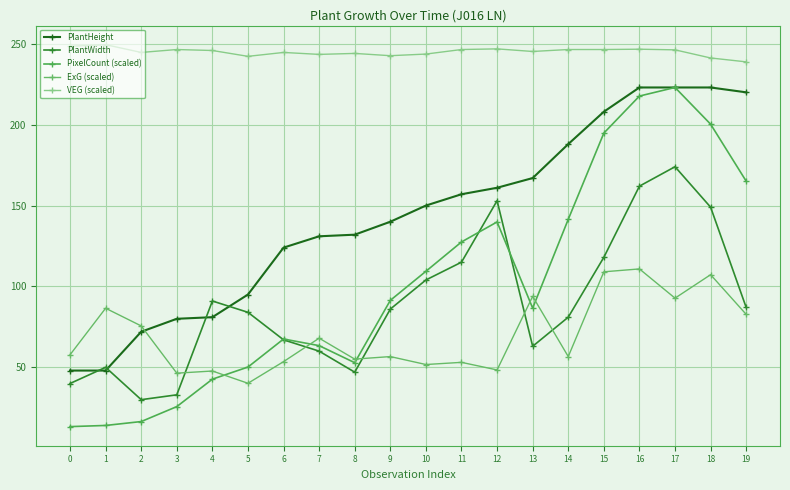

Which category has the highest value across all series?

1